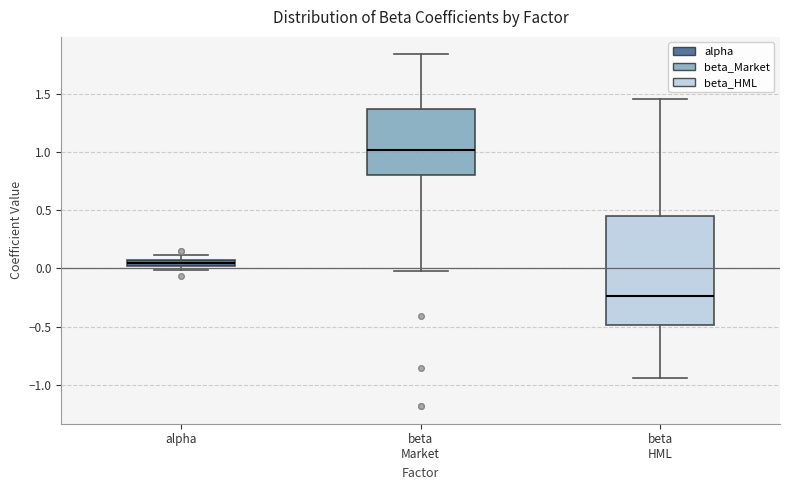

Which box's median line is the highest?

beta Market